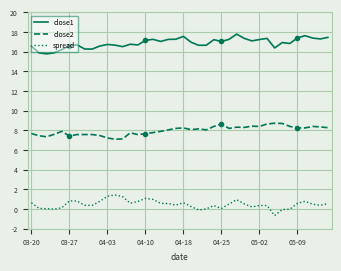

Which series has the largest total across all categories?

close1